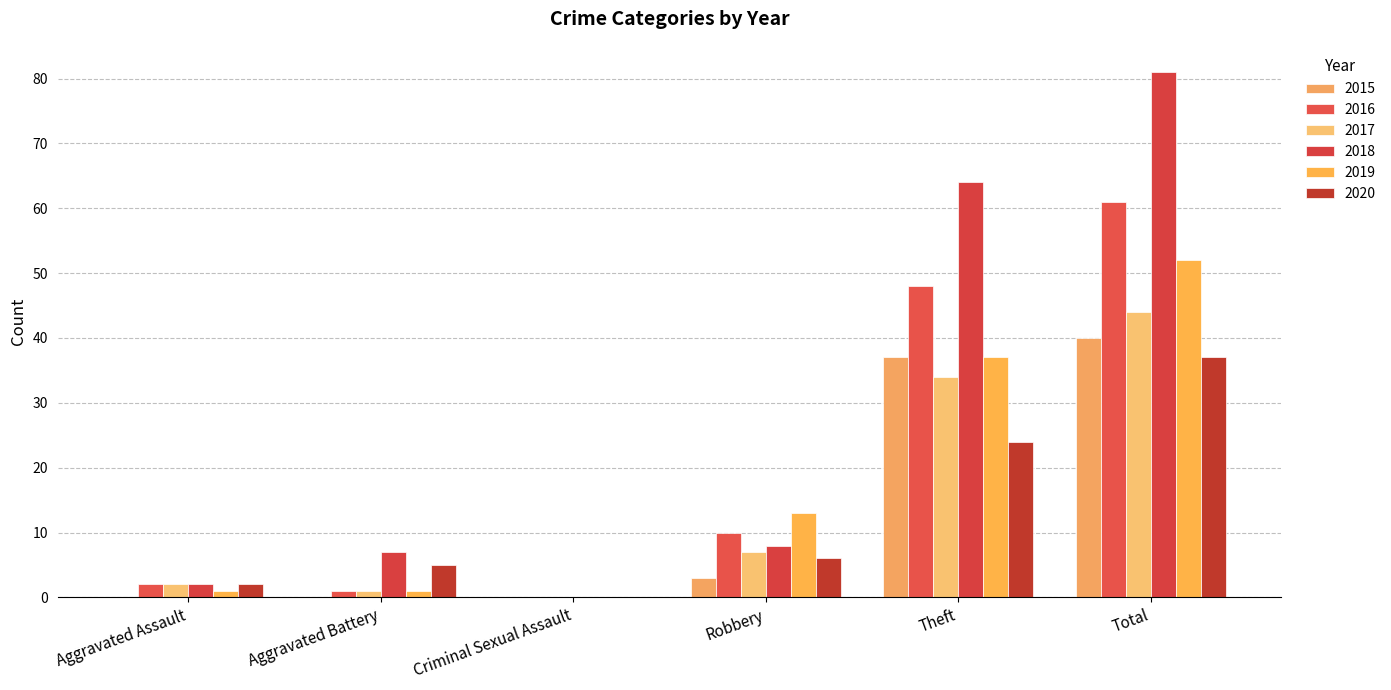

Which series changed the most between Aggravated Assault and Total?

2018